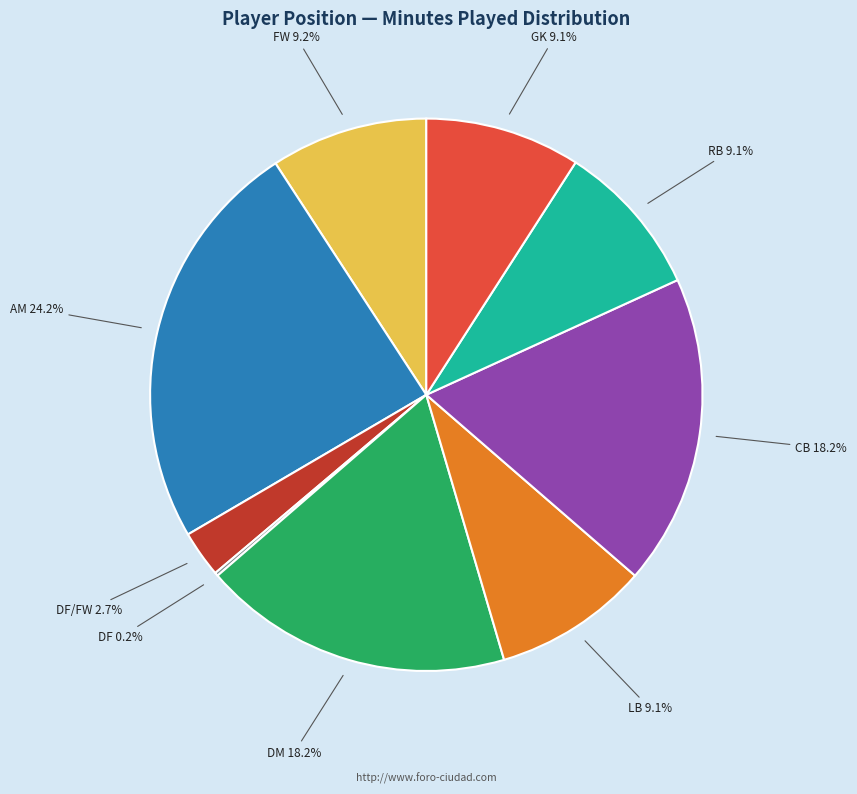

Which category has the biggest portion of the pie?

AM